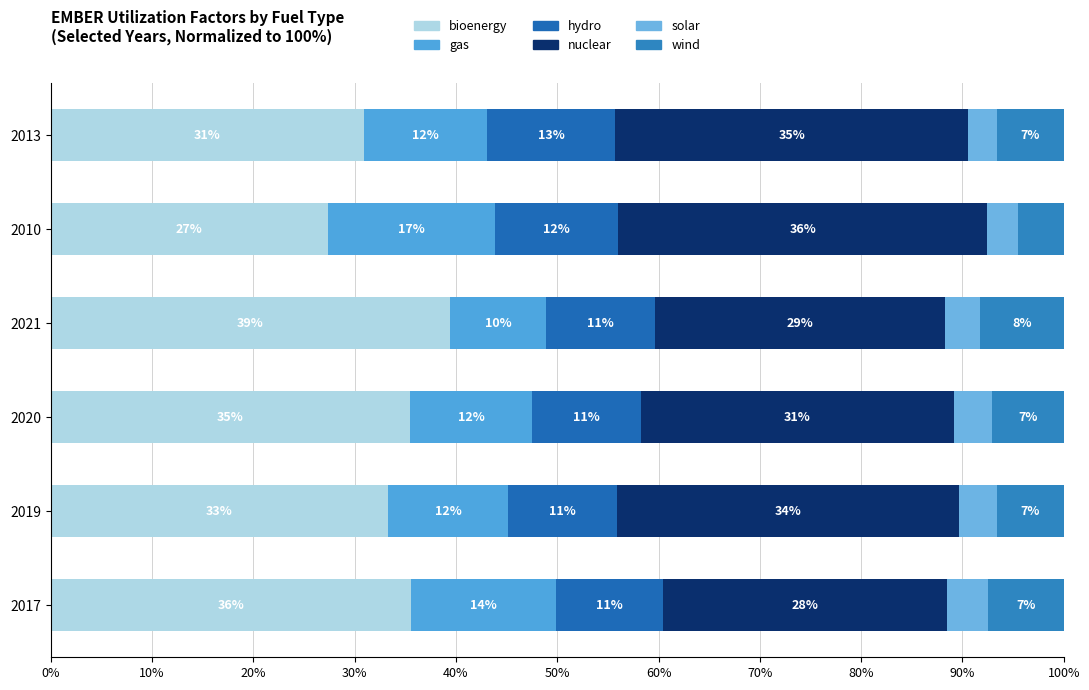

List the series in order of their peak value, lowest first.

solar, wind, hydro, gas, nuclear, bioenergy